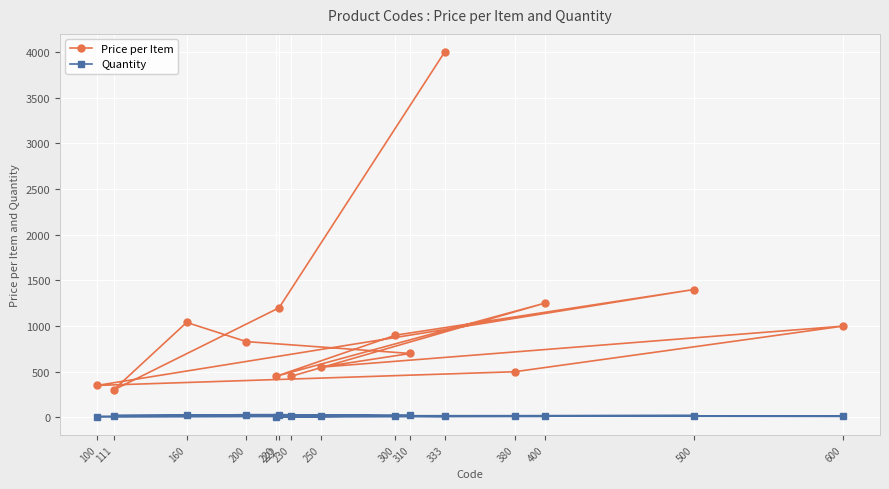

True or false: Price per Item and Quantity intersect in this chart.

False